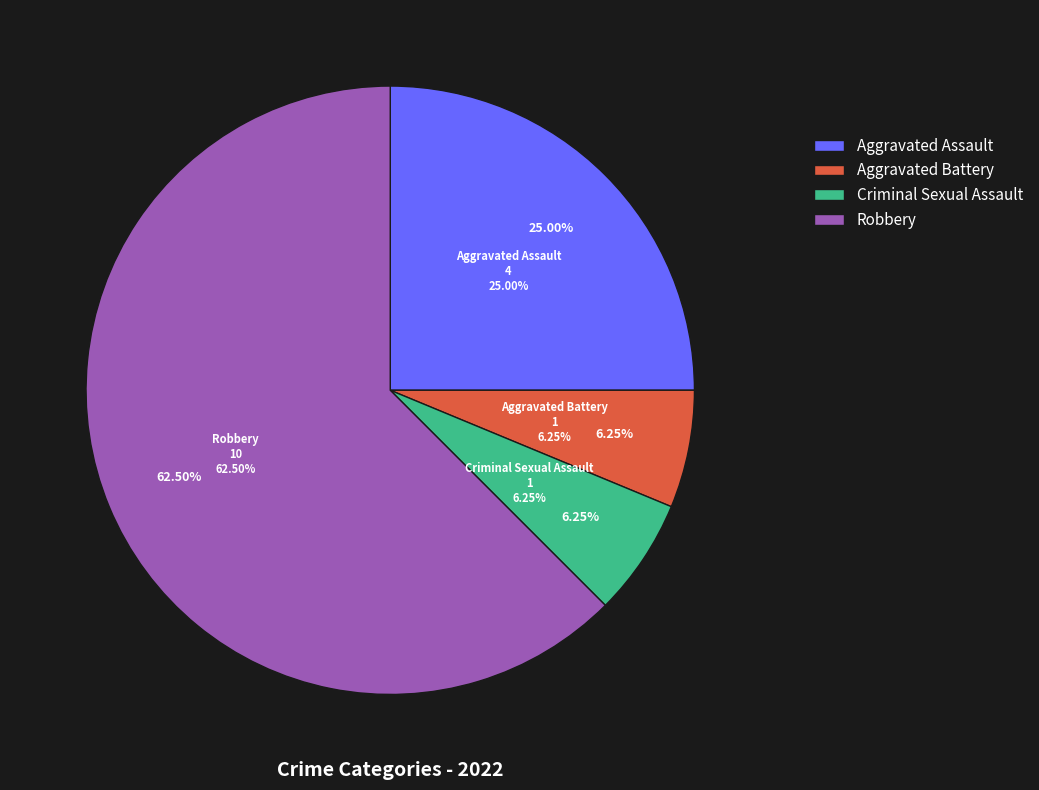

The Criminal Sexual Assault slice represents 1% of the pie. True or false?

False